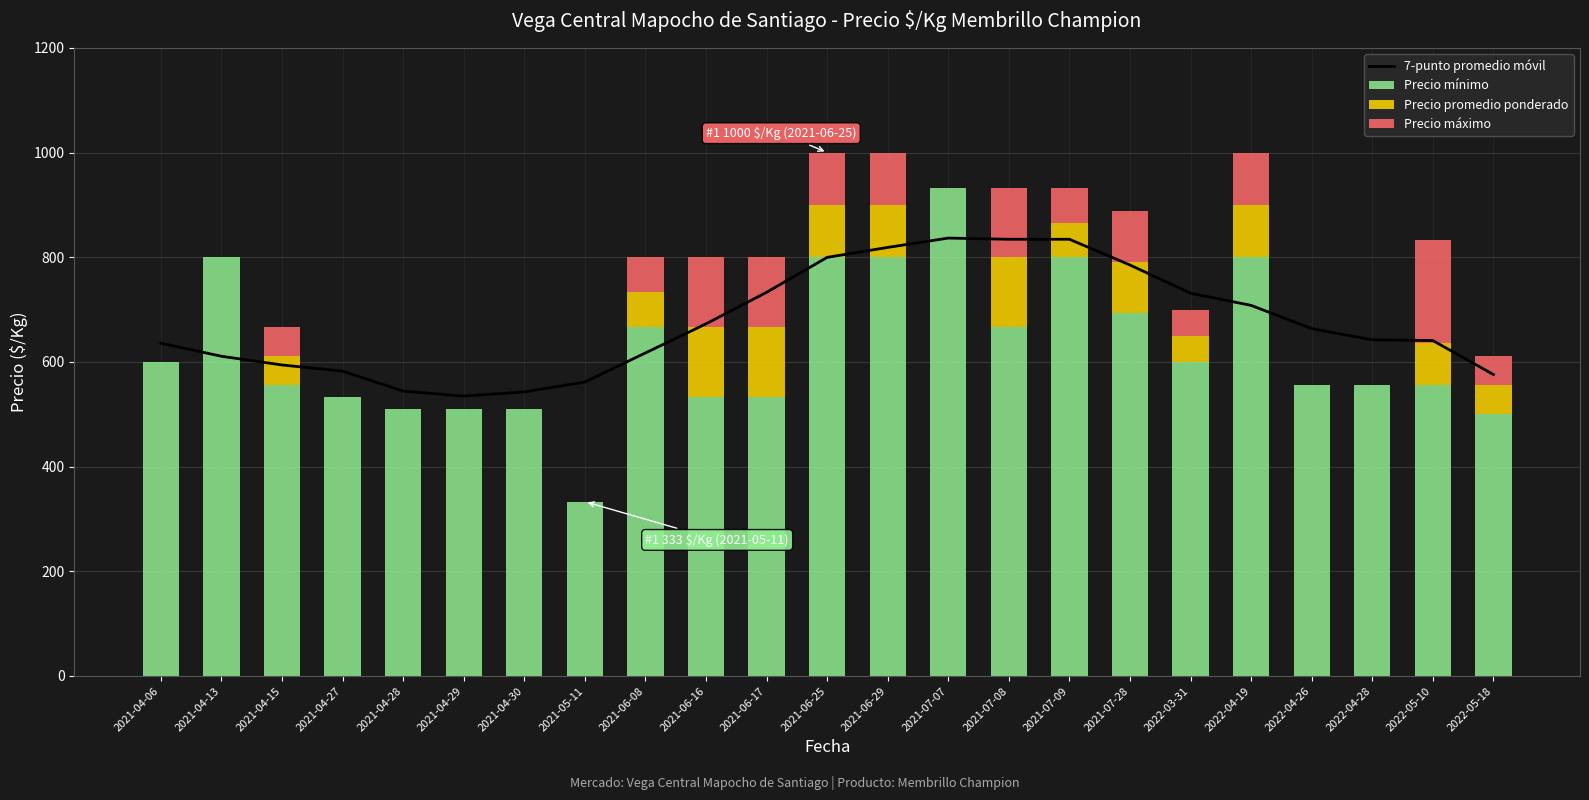

At which label is Precio máximo closest to 98?

2021-07-28